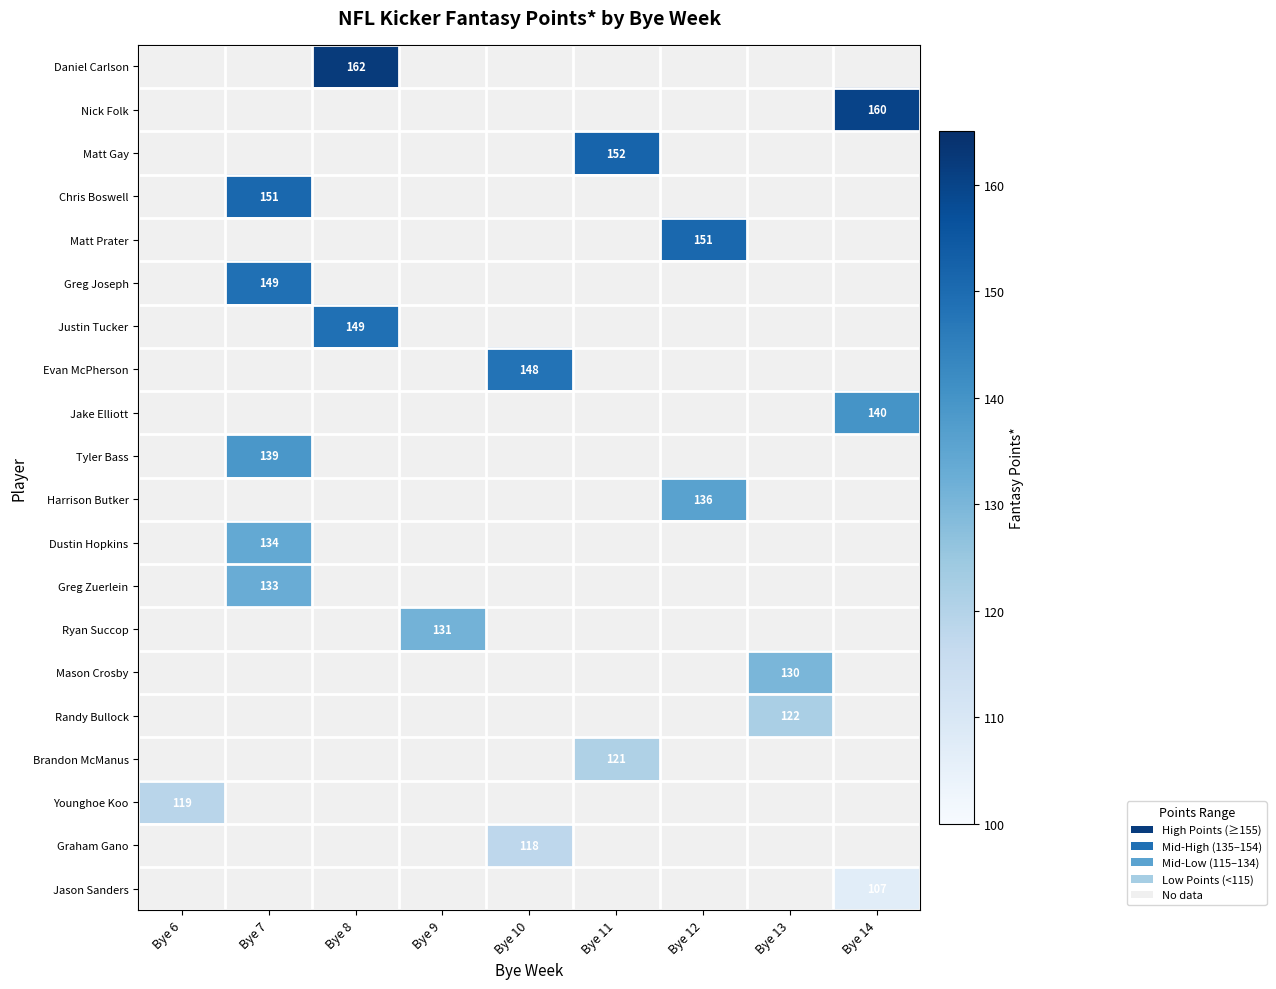

Count the number of data series in this chart.

20